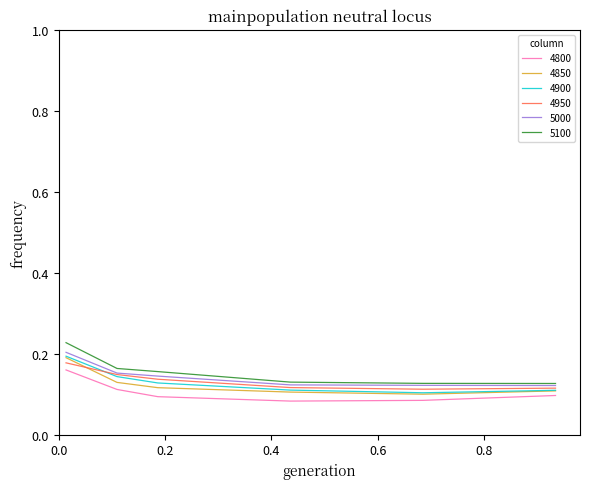

Which series has the widest spread of values?

5100